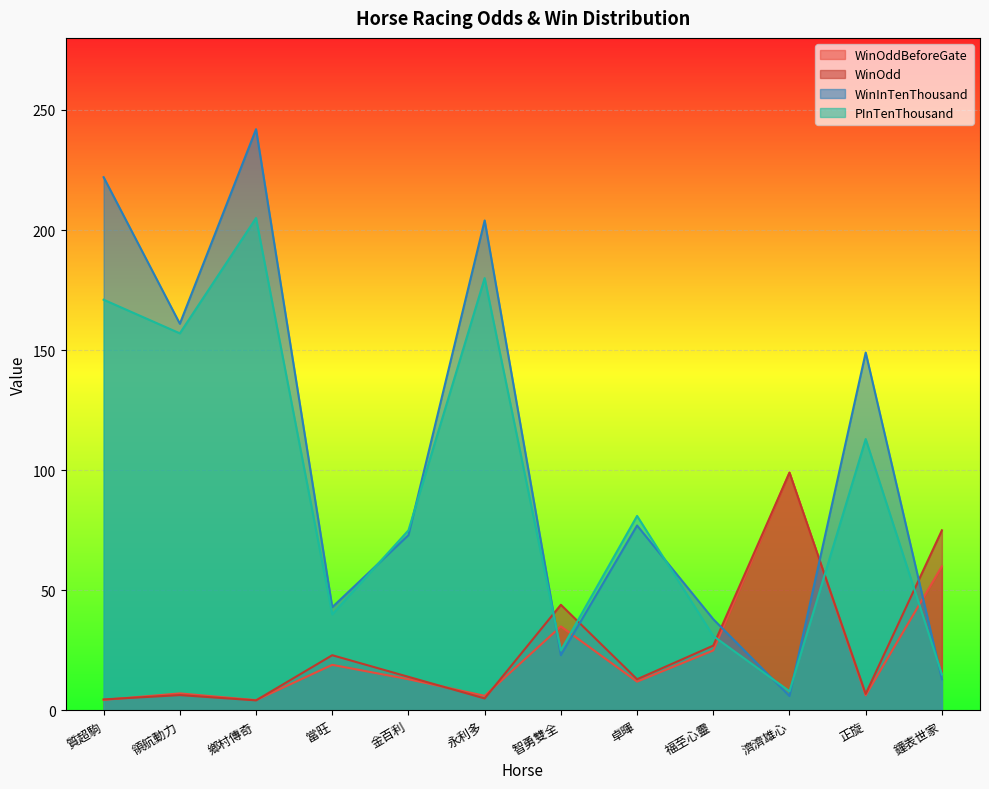

Which has a higher value, 卓暉 or 濟濟雄心?

濟濟雄心